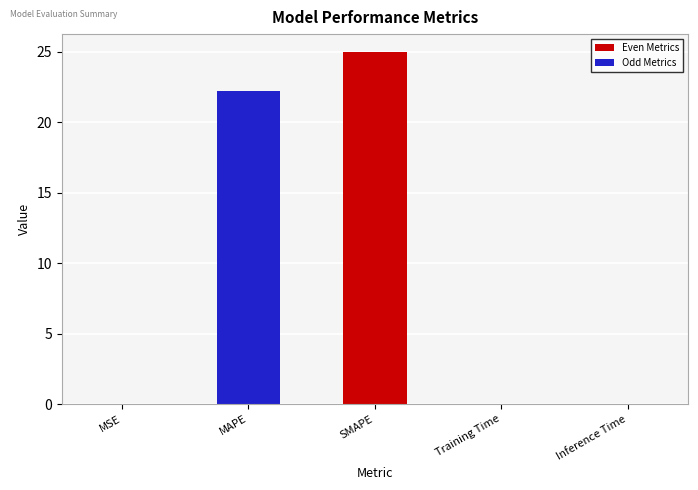

The value at MAPE is 36.9. True or false?

False